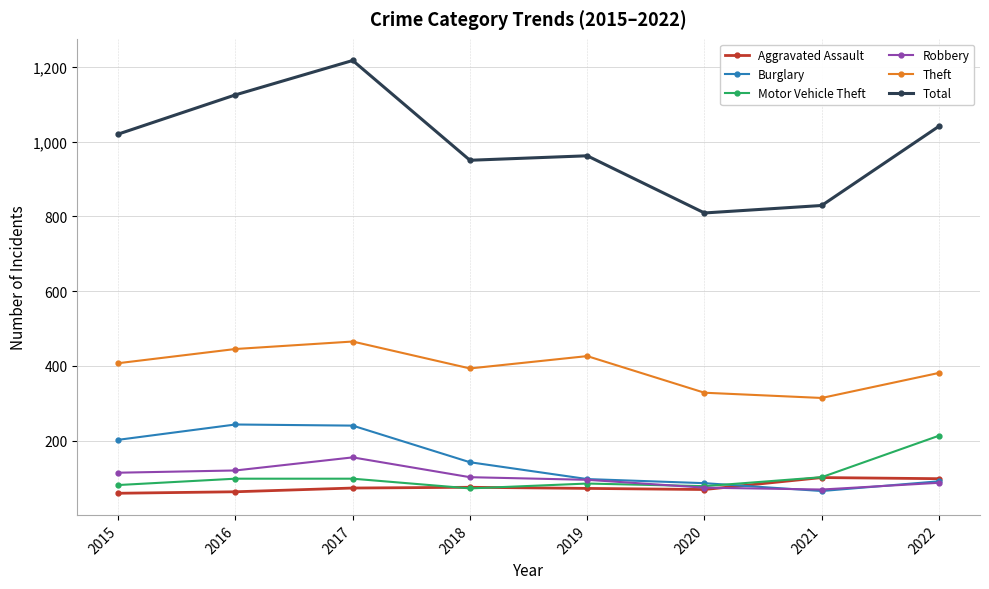

Which label corresponds to the largest value in the chart?

2017